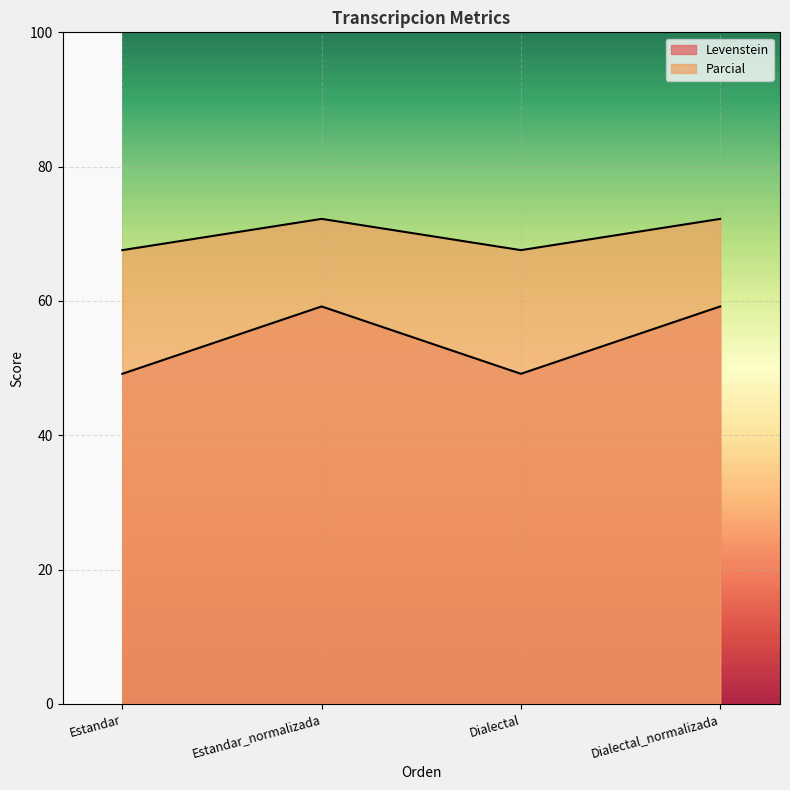

At which category does Levenstein reach its first local peak?

Estandar_normalizada